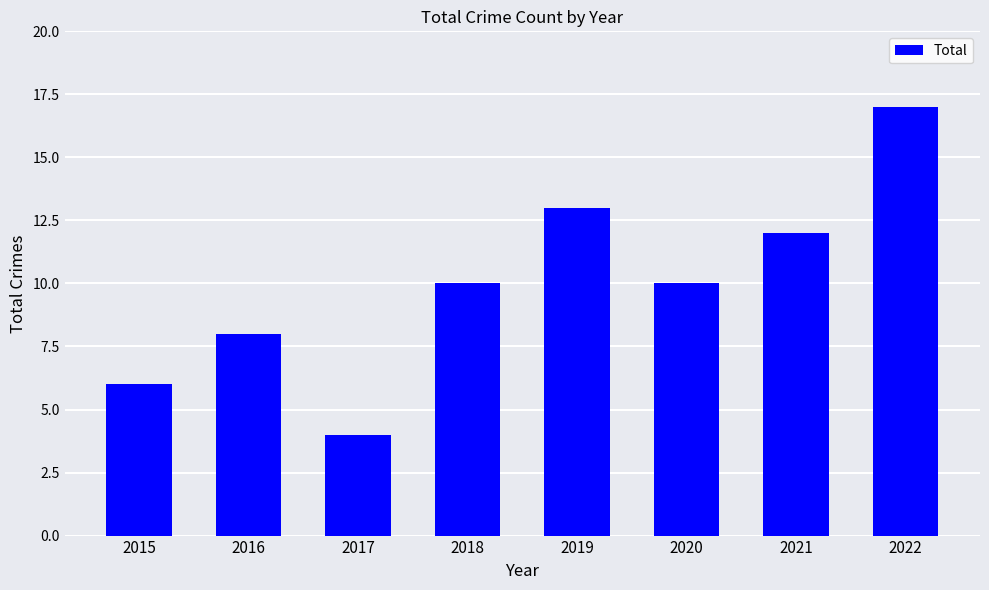

Count the number of data series in this chart.

1